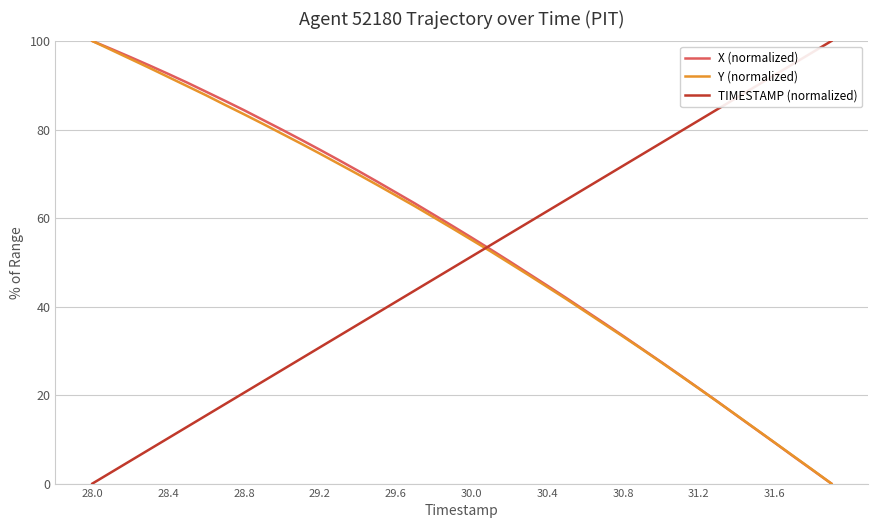

Which series ends up on top after the final intersection of TIMESTAMP (normalized) and Y (normalized)?

TIMESTAMP (normalized)